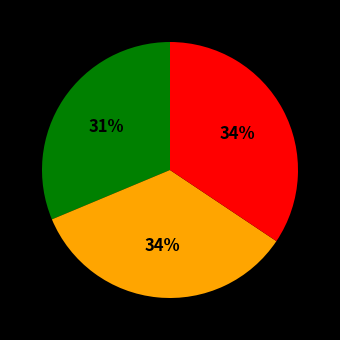

Does any single category account for the majority?

No